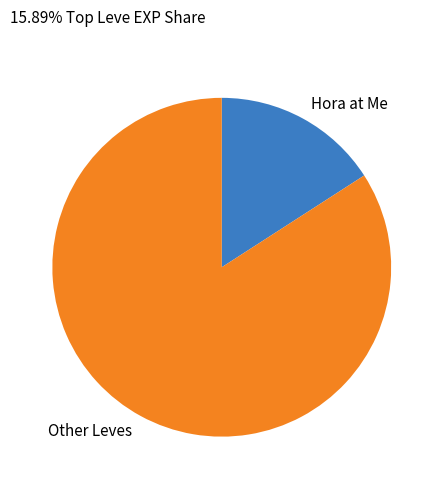

Which has a higher value, Other Leves or Hora at Me?

Other Leves